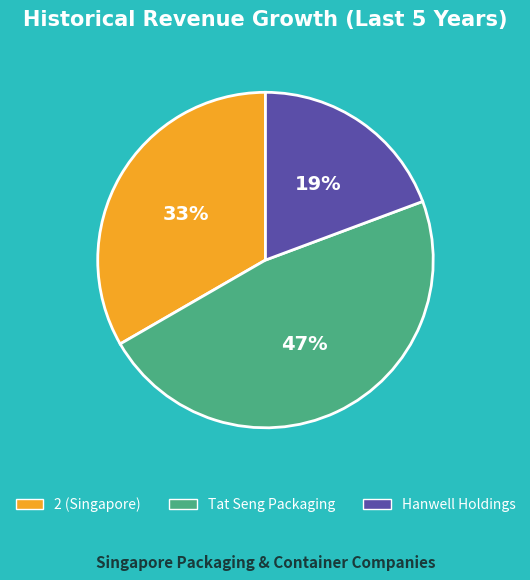

To the nearest percent, what is the difference between the largest and smallest slice percentages?

28%